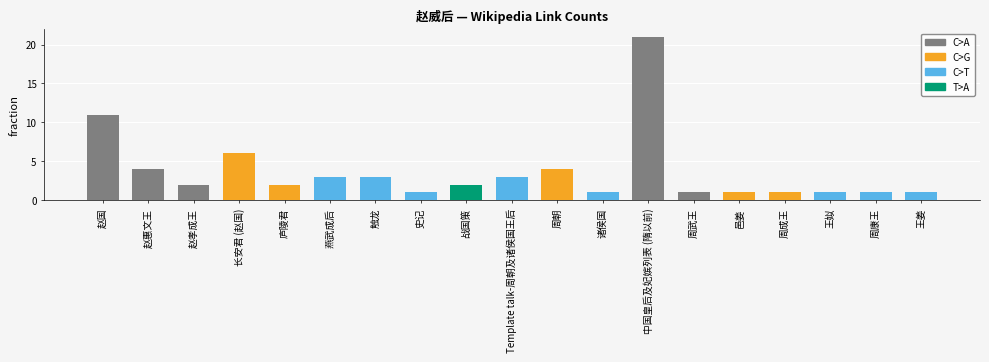

What value does the data have at 赵国?

11